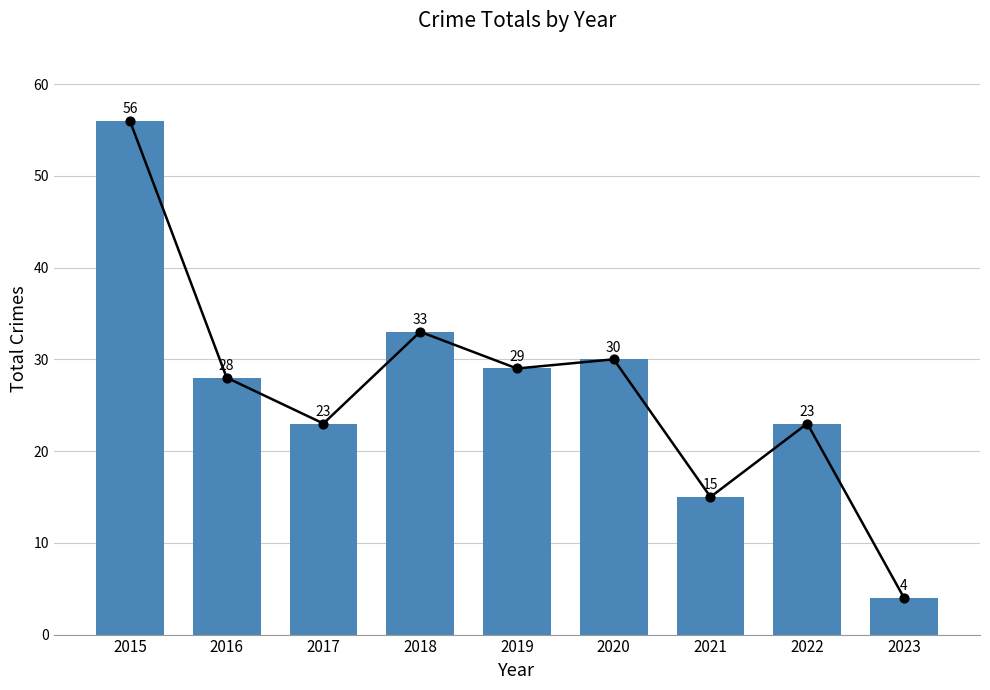

Which has a higher value, 2018 or 2019?

2018